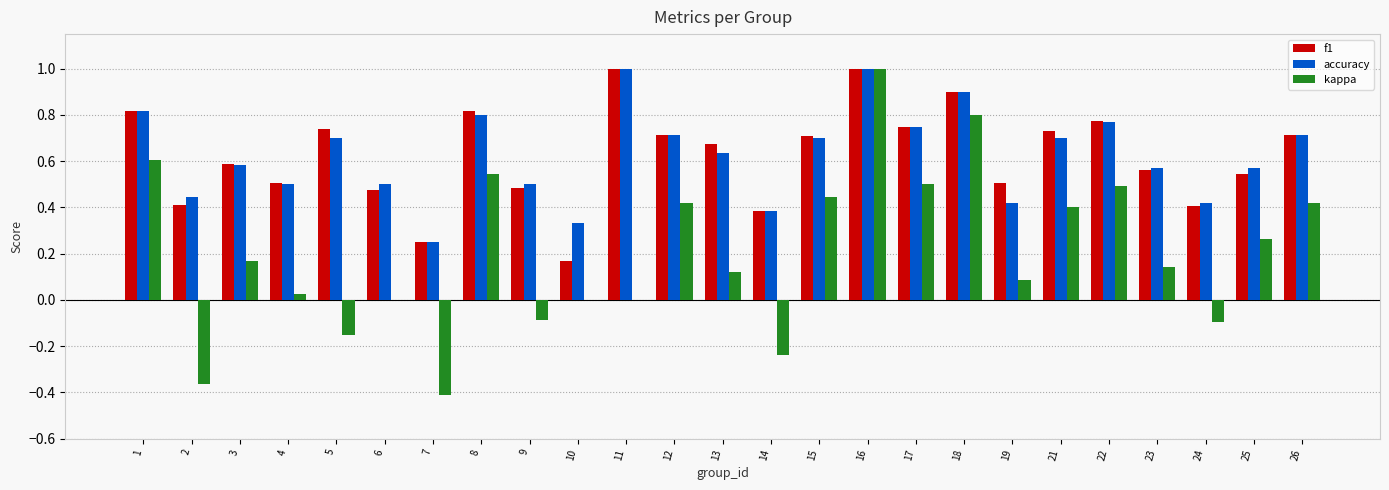

Between 1 and 25, which series saw the biggest shift?

kappa